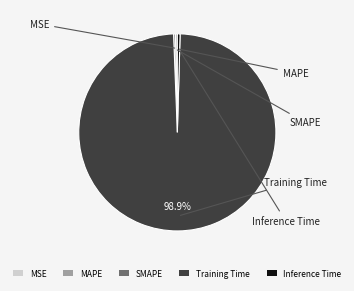

Which category has the biggest portion of the pie?

Training Time